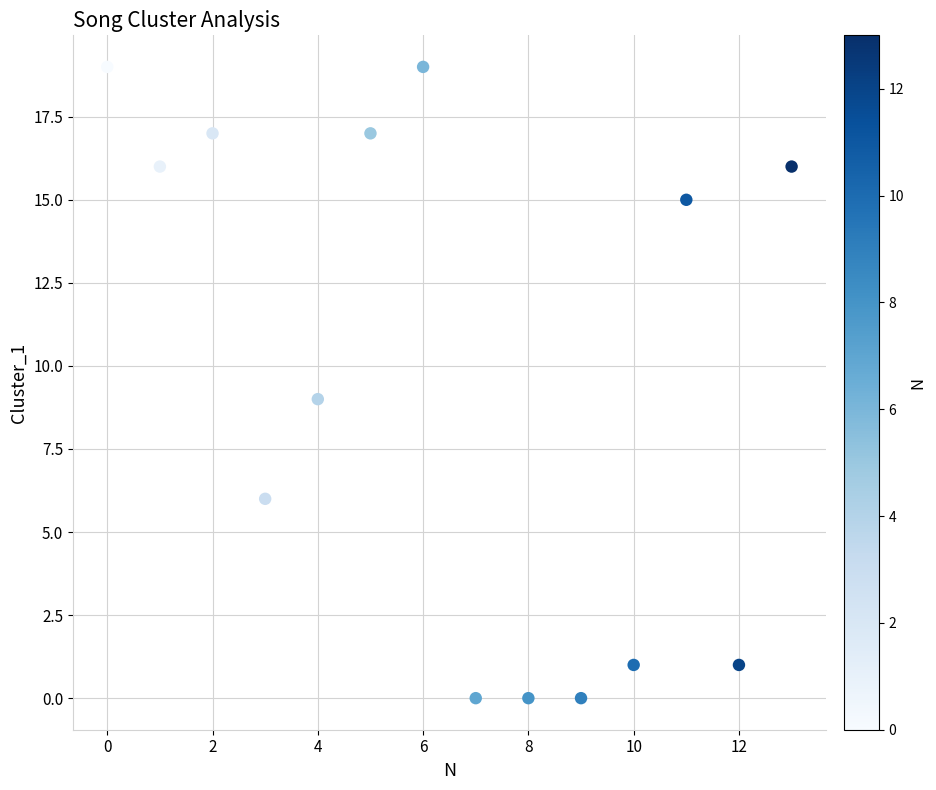

What is the range of Y values (max minus min)?

19